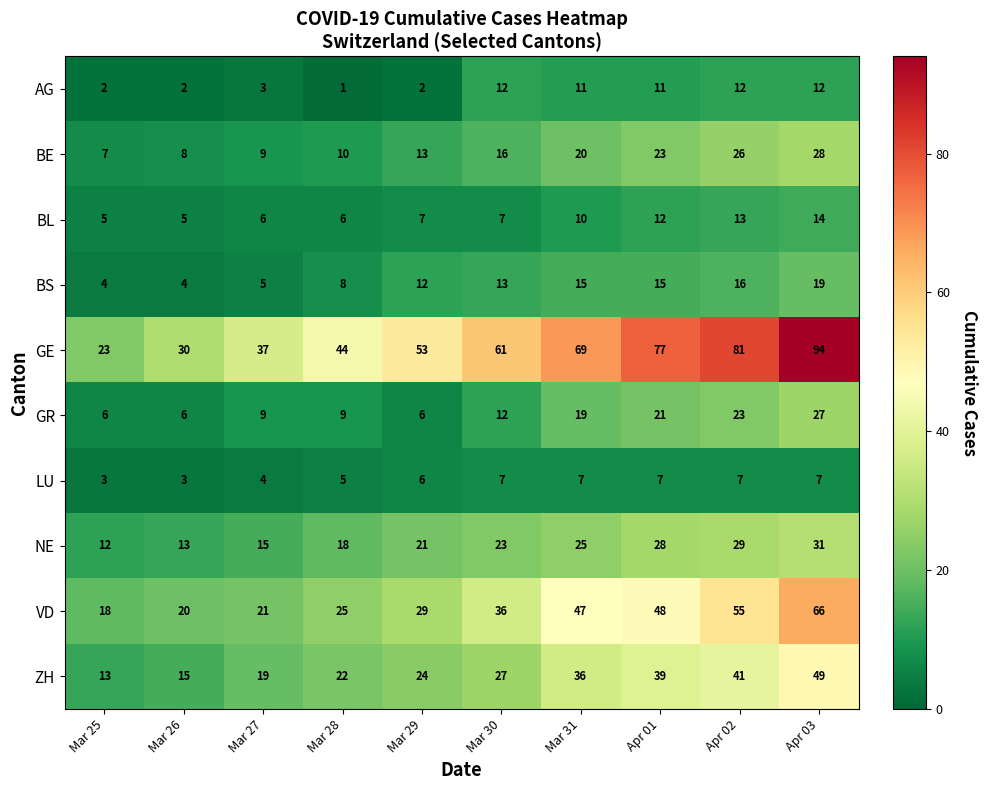

What is the maximum value for GR?

27